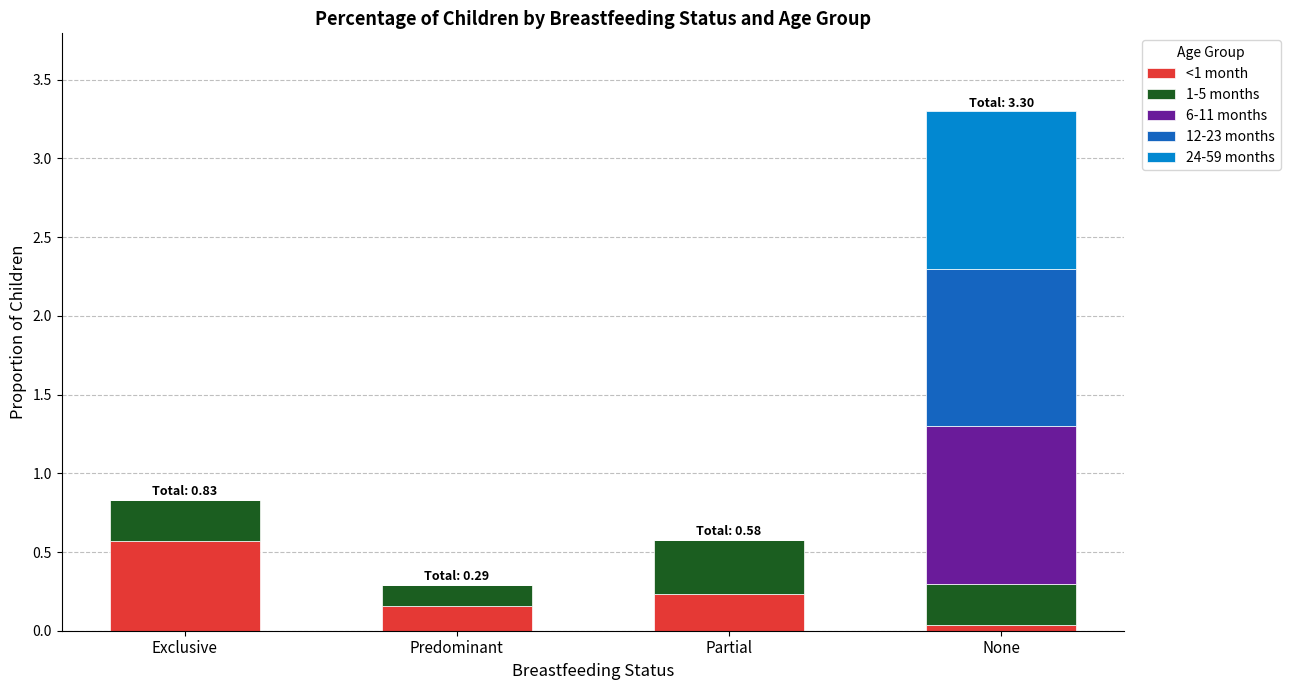

At which category is the sum across all series the highest?

None